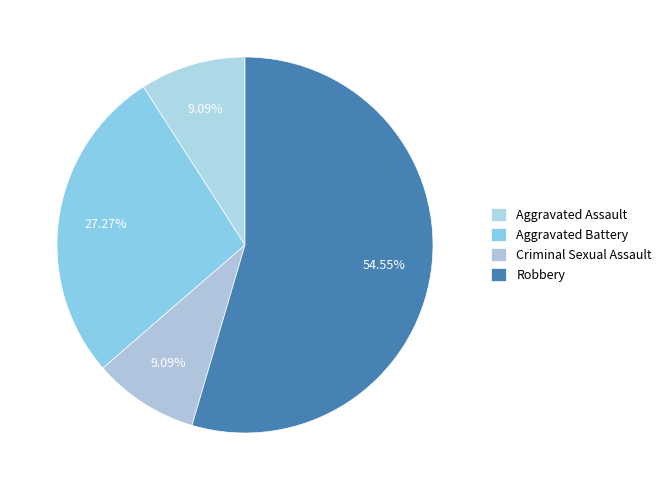

How many segments does this pie chart have?

4